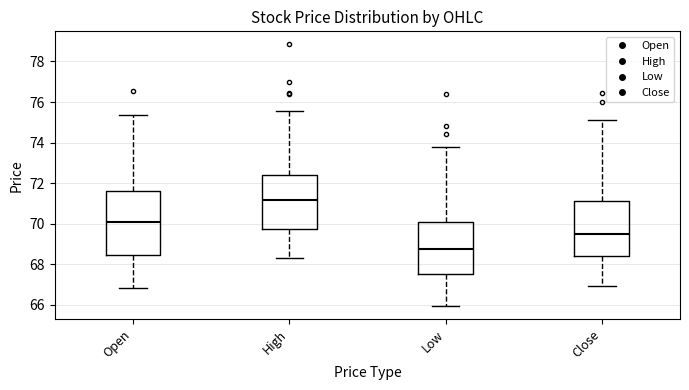

Which box has the lowest median line?

Low